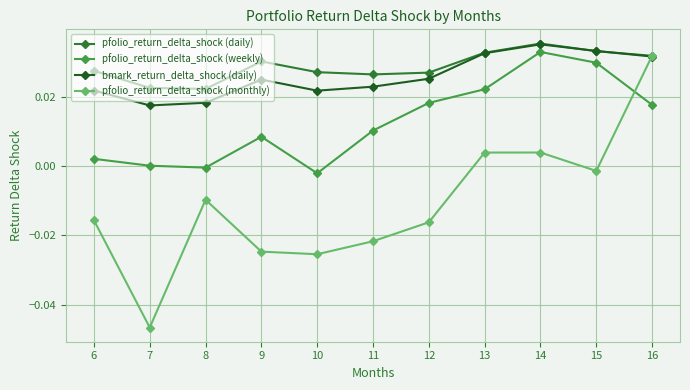

Rank the series at 6 from lowest to highest value.

pfolio_return_delta_shock (monthly), pfolio_return_delta_shock (weekly), bmark_return_delta_shock (daily), pfolio_return_delta_shock (daily)